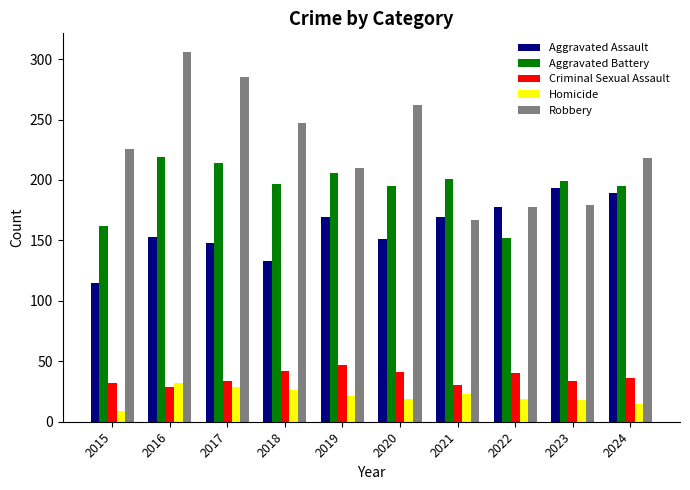

What are all the series names shown in the legend?

Aggravated Assault, Aggravated Battery, Criminal Sexual Assault, Homicide, Robbery